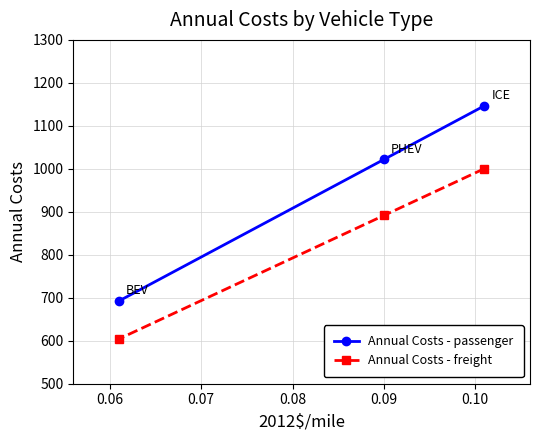

What is the difference between the second highest and minimum values in the Annual Costs - passenger series?

329.2